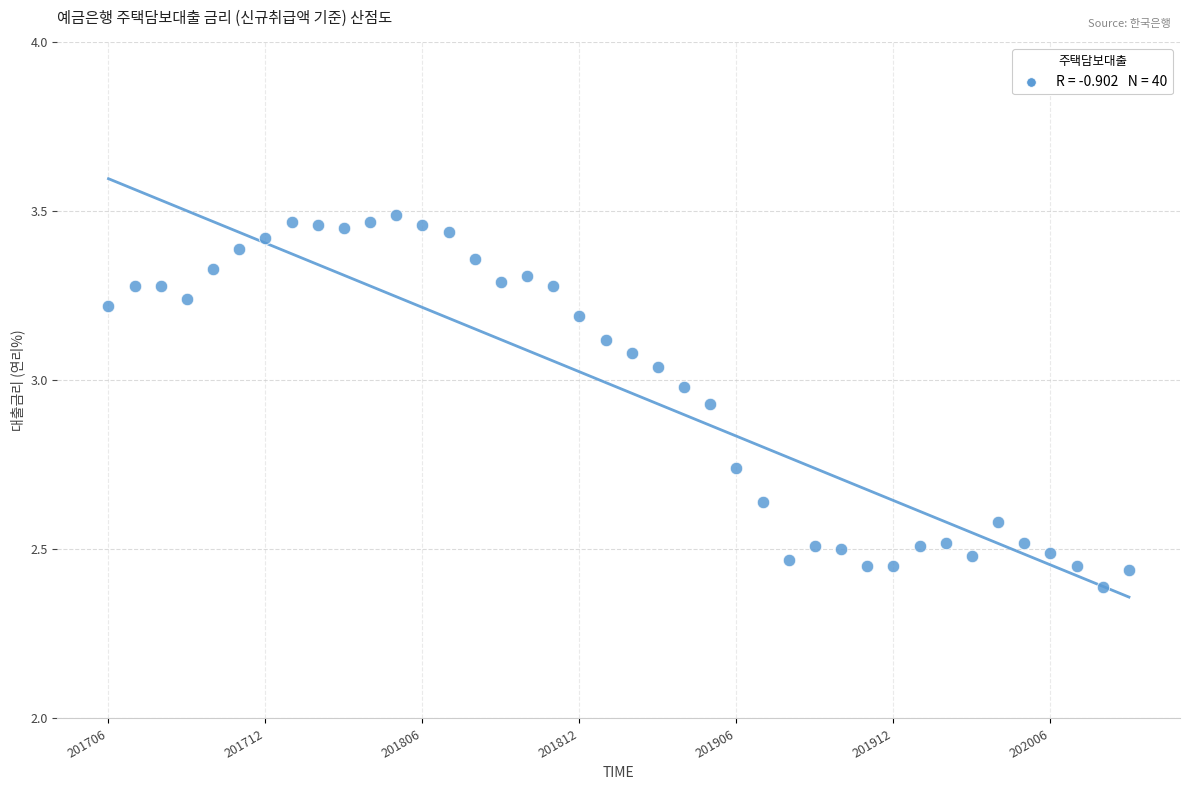

What is the range of Y values (max minus min)?

1.1